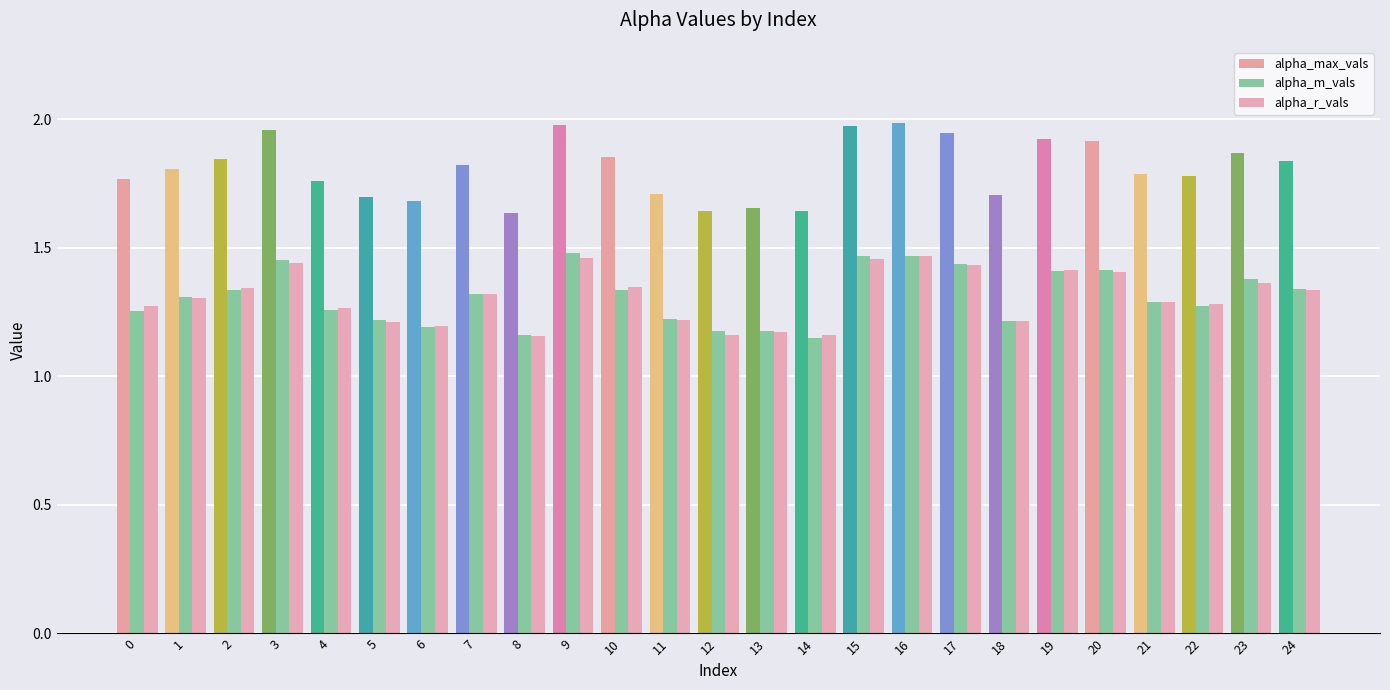

Count the number of data series in this chart.

3